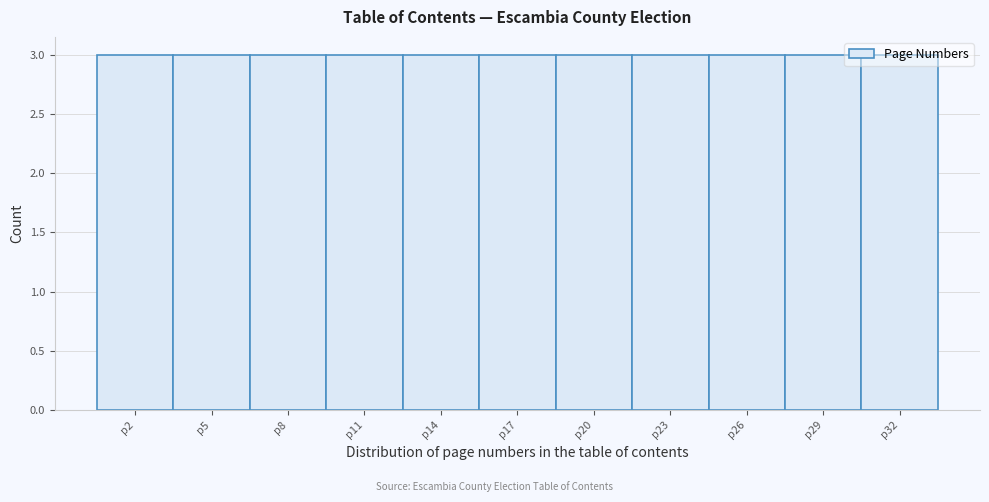

Reading left to right, list every bar in this chart as the range it spans on the x-axis followed by its height. The values are not printed on the chart, so give them approximately, as read against the axis.

0.5 to 3.5: 3
3.5 to 6.5: 3
6.5 to 9.5: 3
9.5 to 12.5: 3
12.5 to 15.5: 3
15.5 to 18.5: 3
18.5 to 21.5: 3
21.5 to 24.5: 3
24.5 to 27.5: 3
27.5 to 30.5: 3
30.5 to 33.5: 3